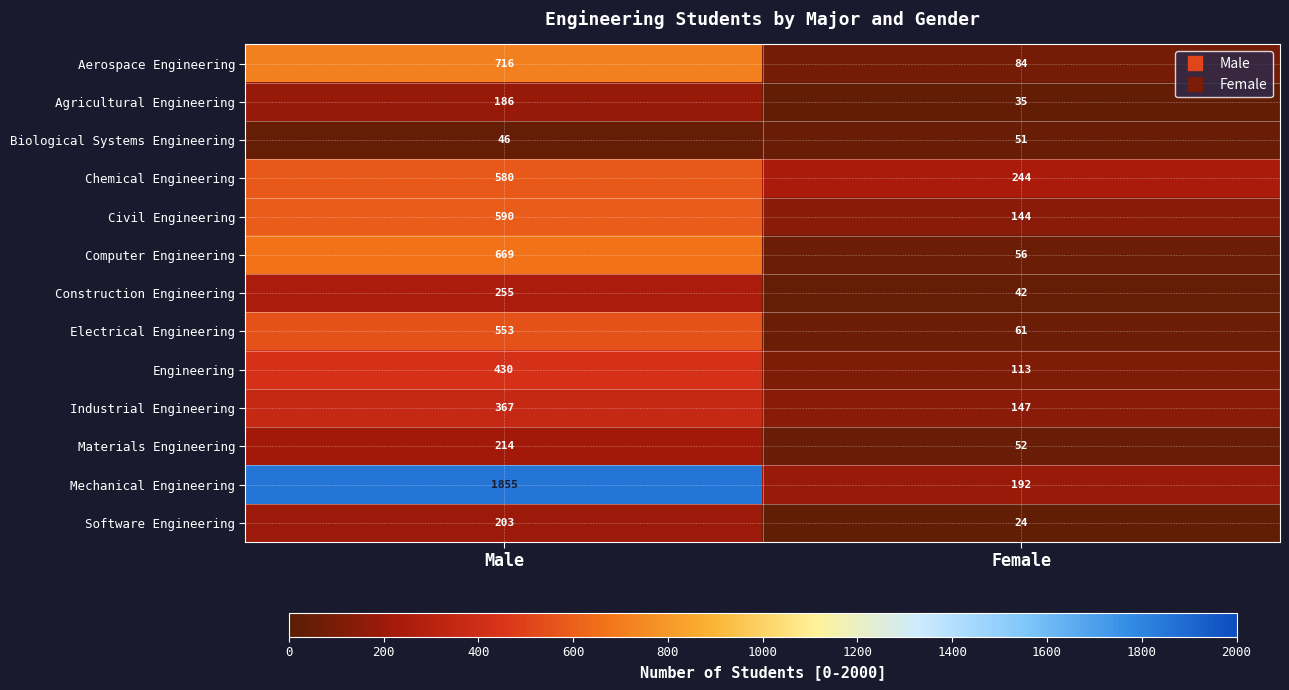

What is the difference between the highest and lowest values at Male?

1809